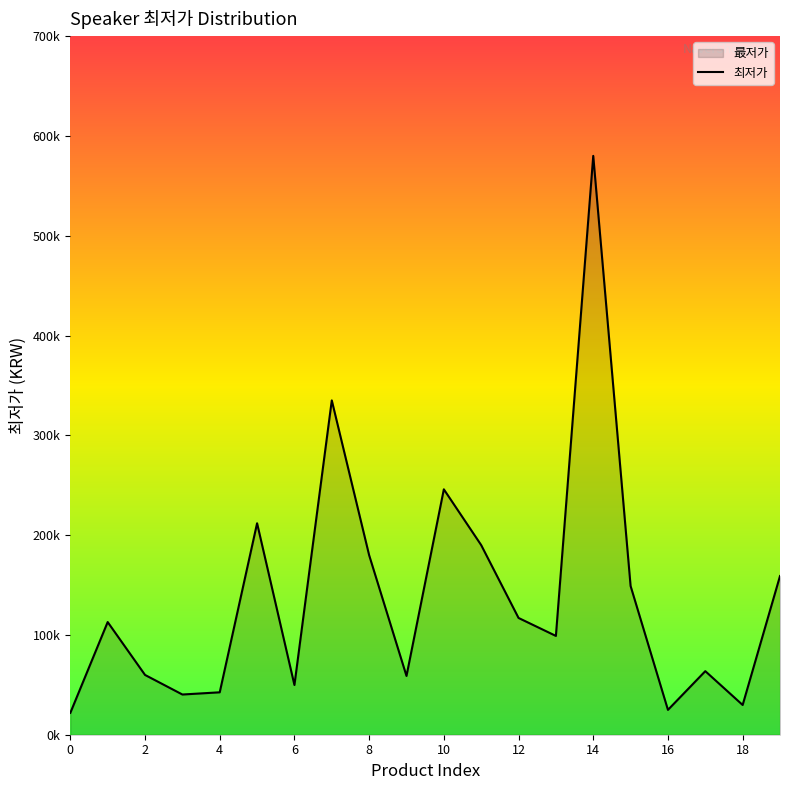

Reading left to right, list all the values displayed in this chart.

21900	112890	59900	40290	42500	211880	49800	335000	179890	58900	245890	189990	117000	99000	580000	149000	24900	63690	29800	159000